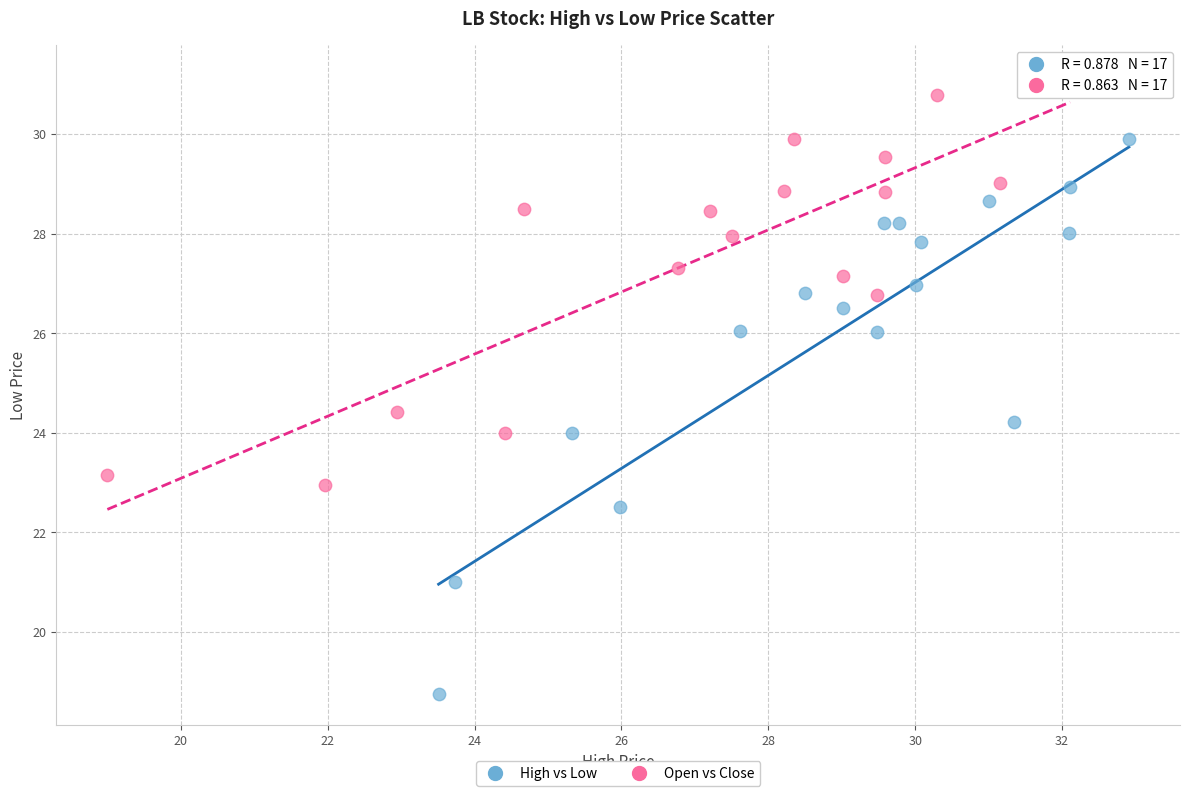

Which series contains the lowest Y value?

High vs Low